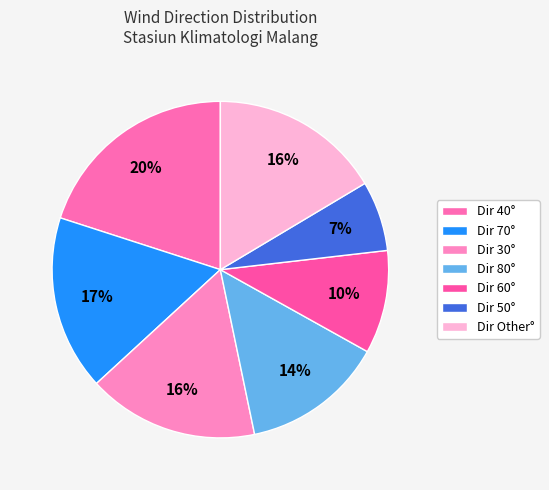

How many slices are in this pie chart?

7